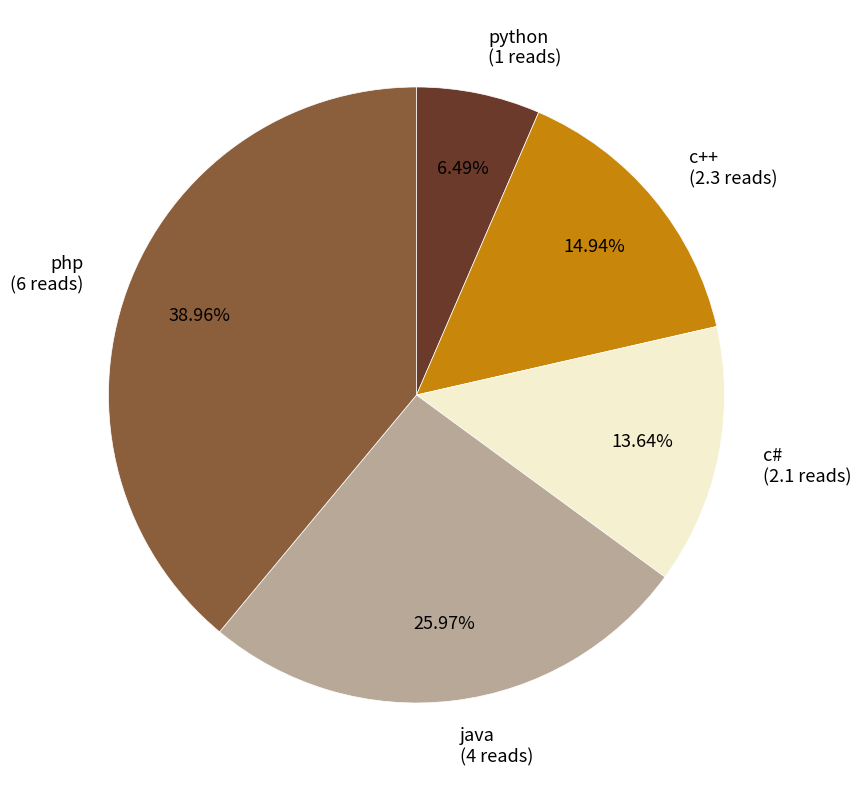

To the nearest percent, what percentage of the pie is php?

39%